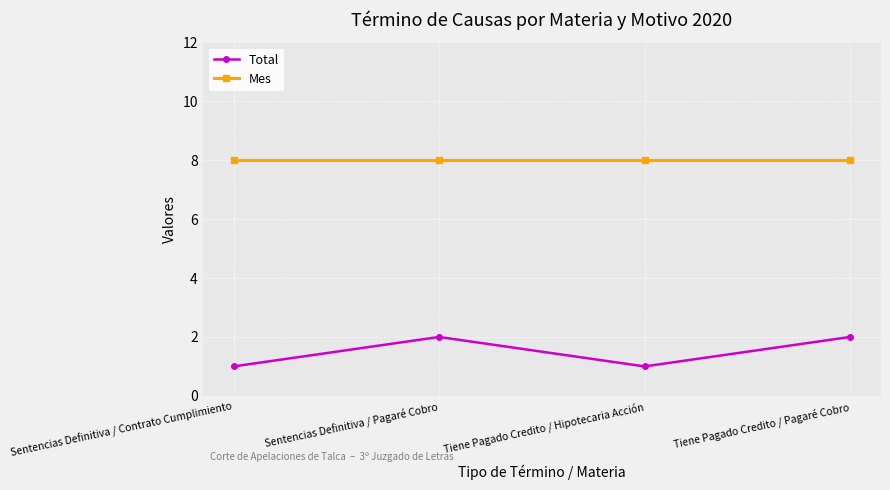

What value does the Mes series have at Tiene Pagado Credito / Pagaré Cobro?

8